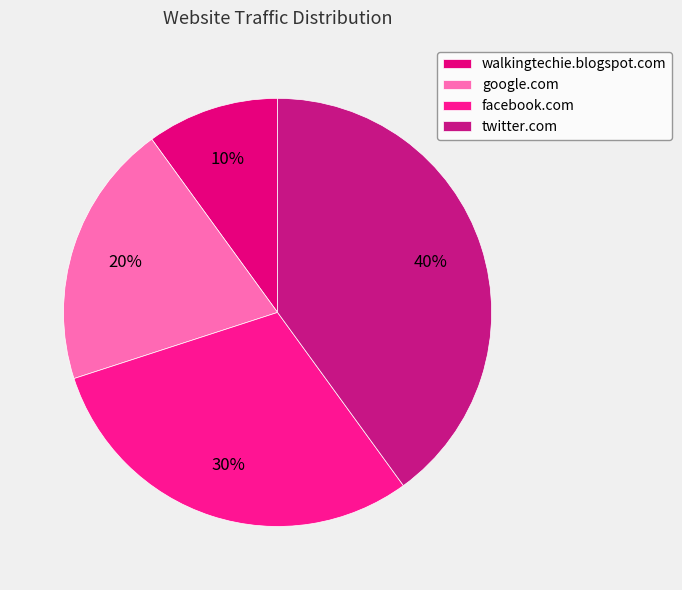

Combined, do google.com and twitter.com account for over 50%?

Yes